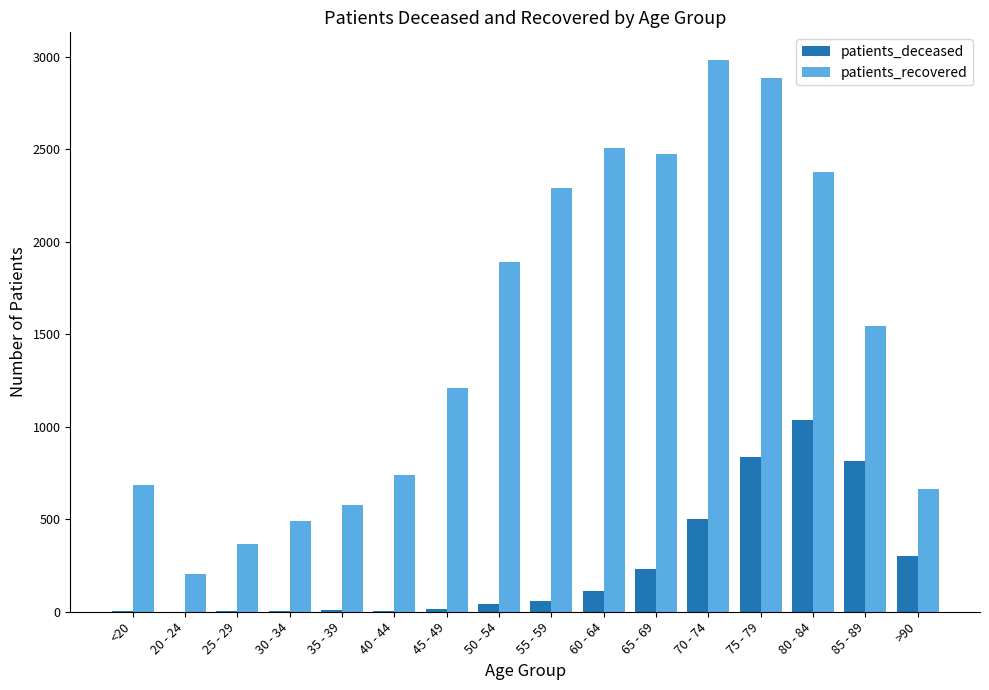

What is the difference between the patients_recovered values at 50 - 54 and 85 - 89?

347